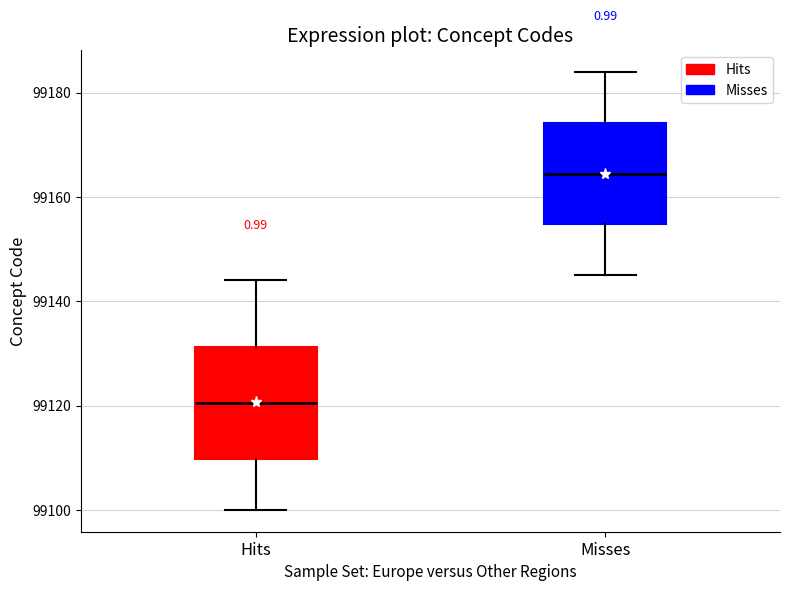

Where does the median line of the box for Misses sit on the y-axis? The values are not printed on the chart, so give them approximately, as read against the axis.

99164